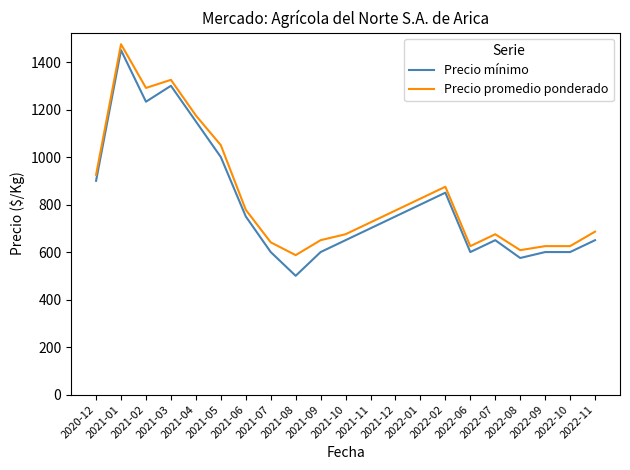

What is the maximum value shown in the chart?

1475